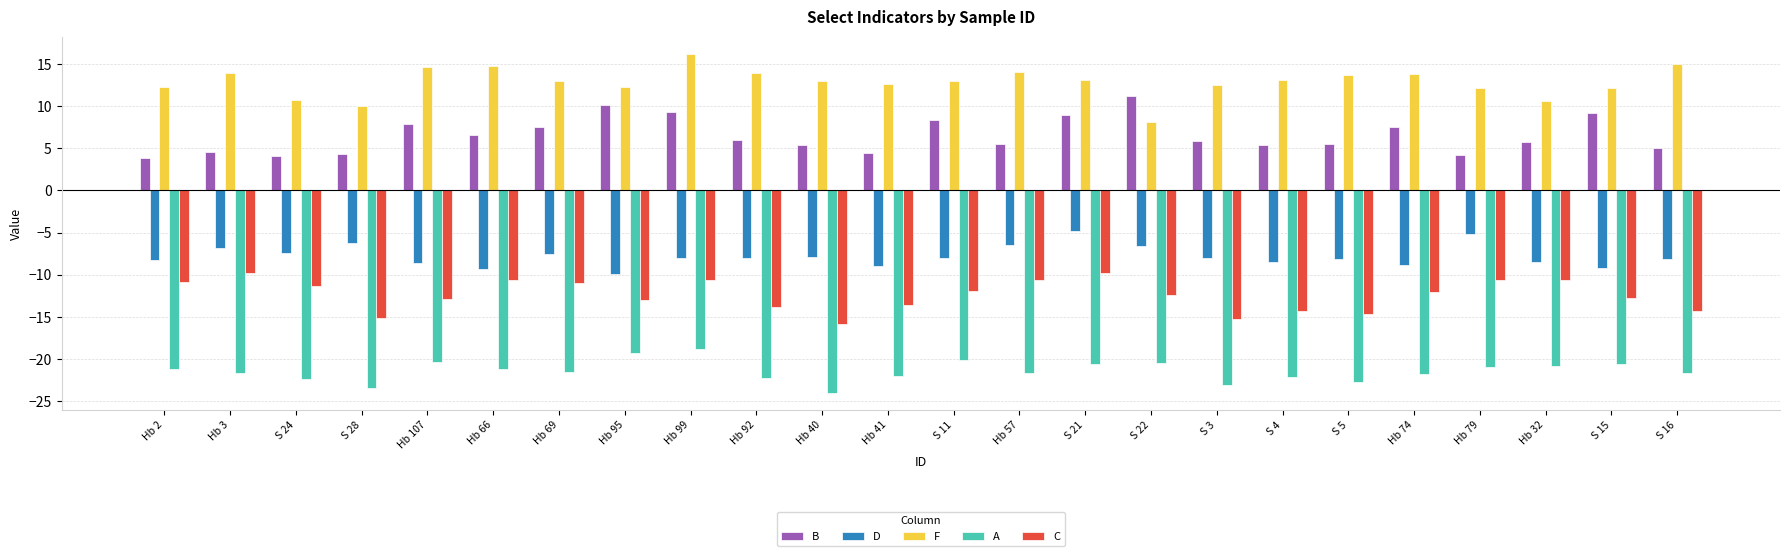

What position from the right is Hb 66?

19